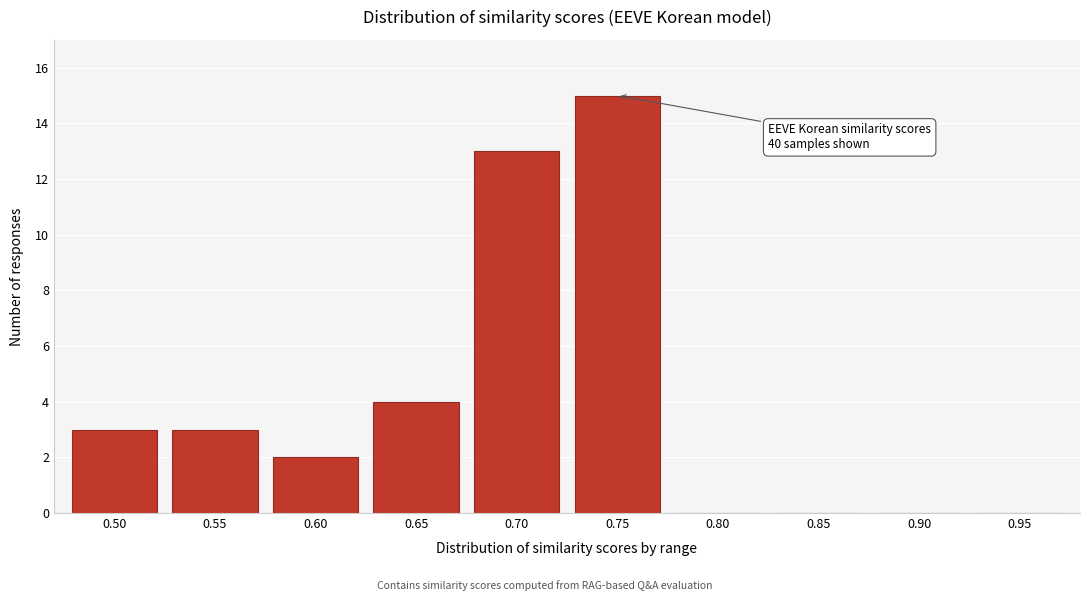

Reading left to right, extract all data points from this chart.

0.50=3	0.55=3	0.60=2	0.65=4	0.70=13	0.75=15	0.80=0	0.85=0	0.90=0	0.95=0